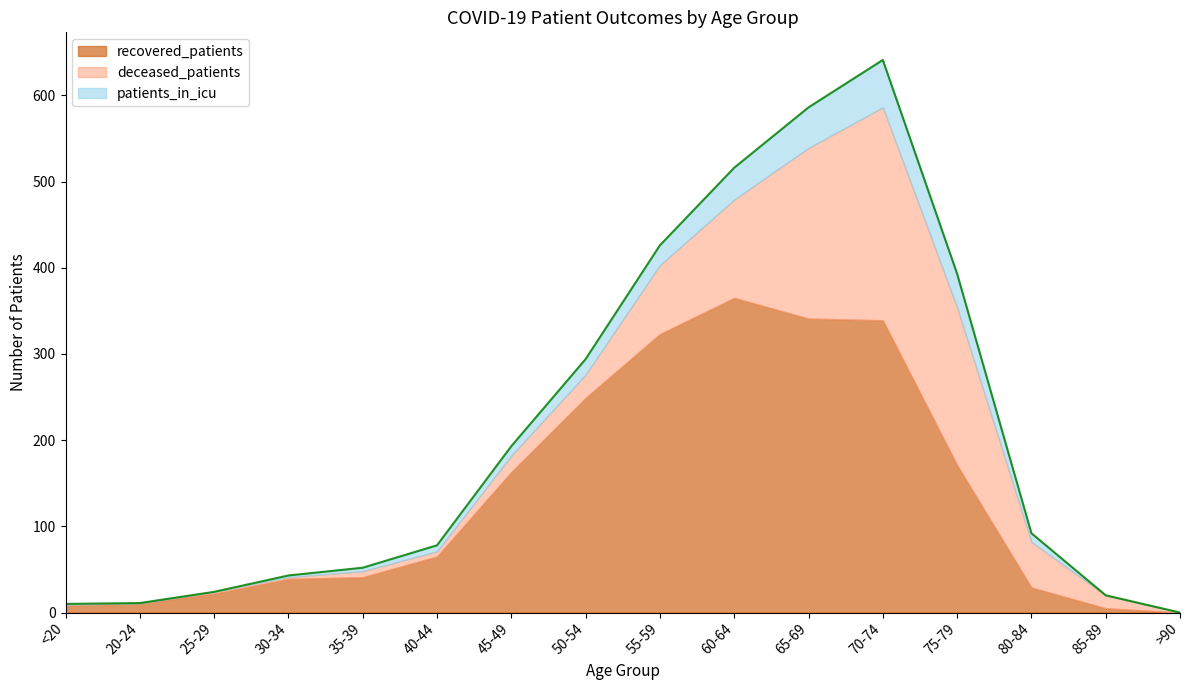

Where is deceased_patients nearest to the value 123?

60-64